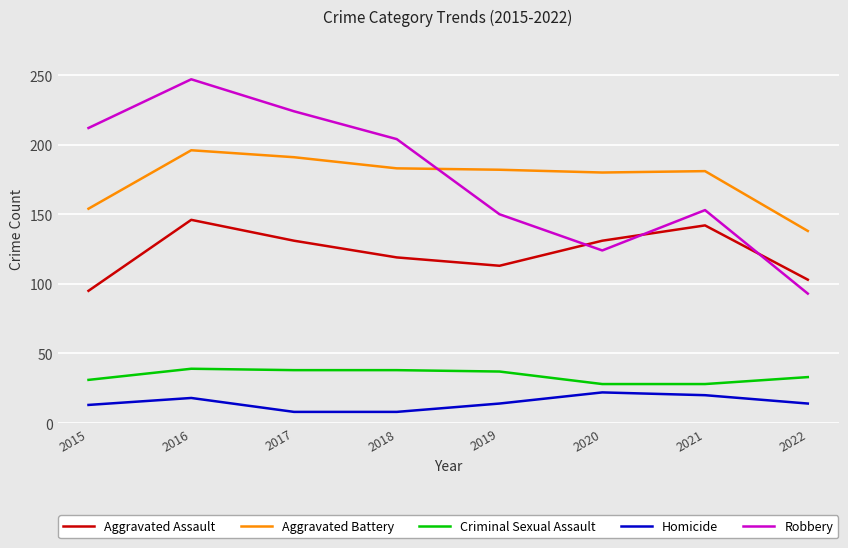

How many distinct data groups are displayed?

5